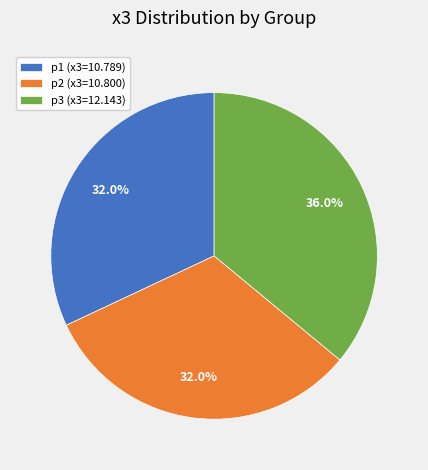

What is the ratio of the value at p3 (x3=12.143) to the value at p1 (x3=10.789)?

1.1